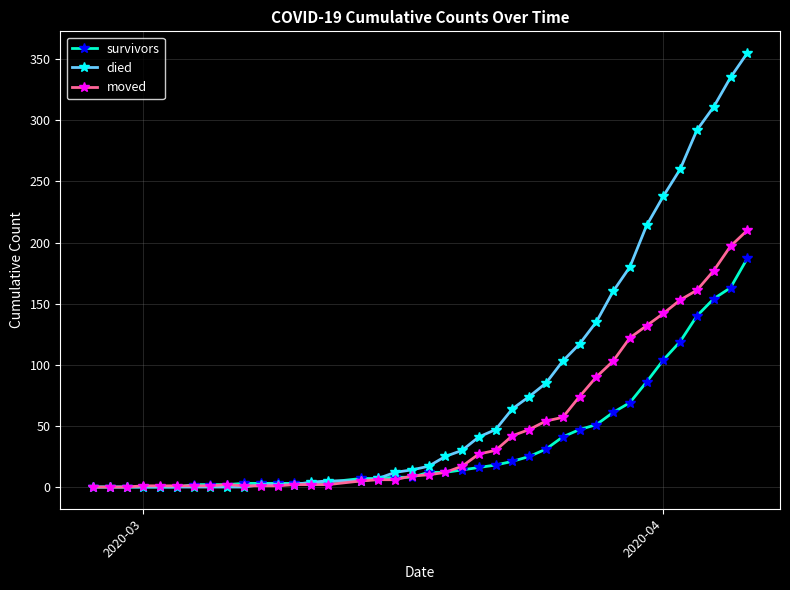

Which series has the largest total across all categories?

died